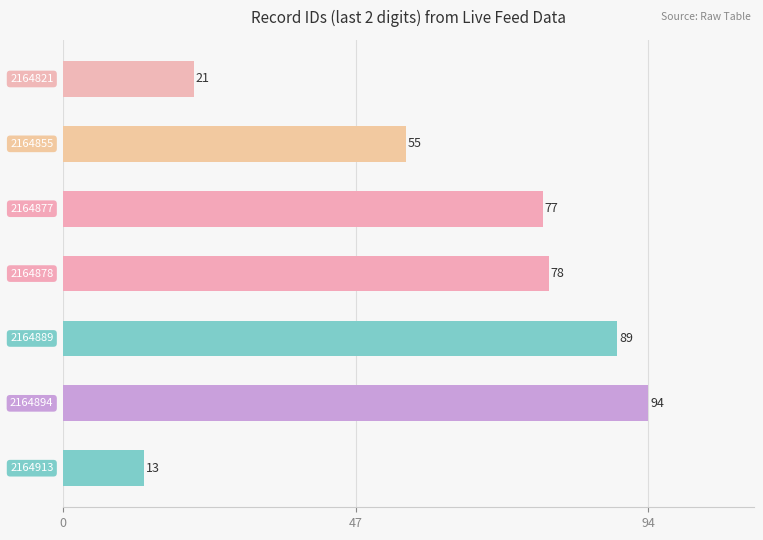

What is the smallest value displayed?

13